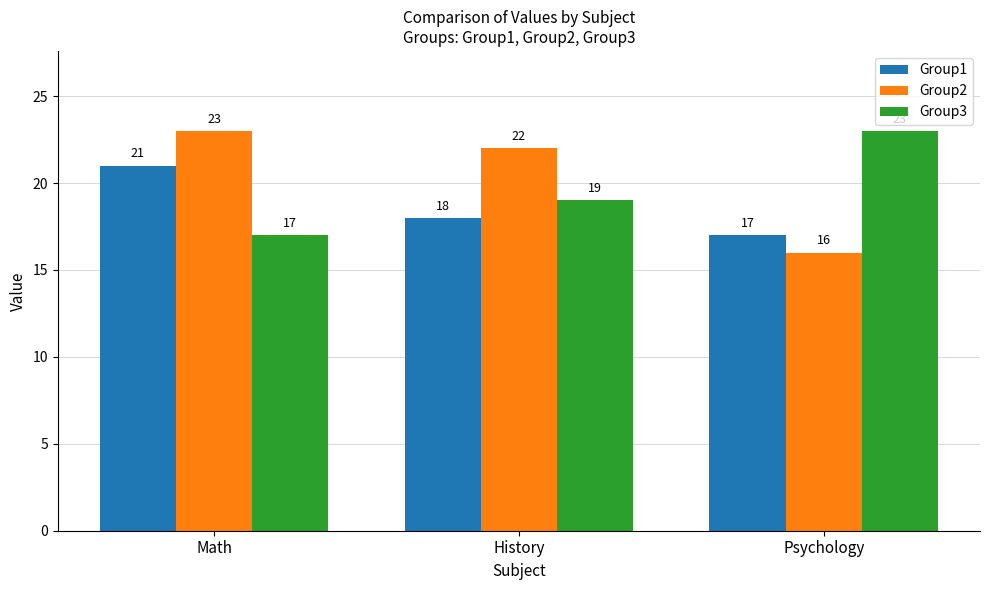

What value does the Group3 series have at Psychology?

23